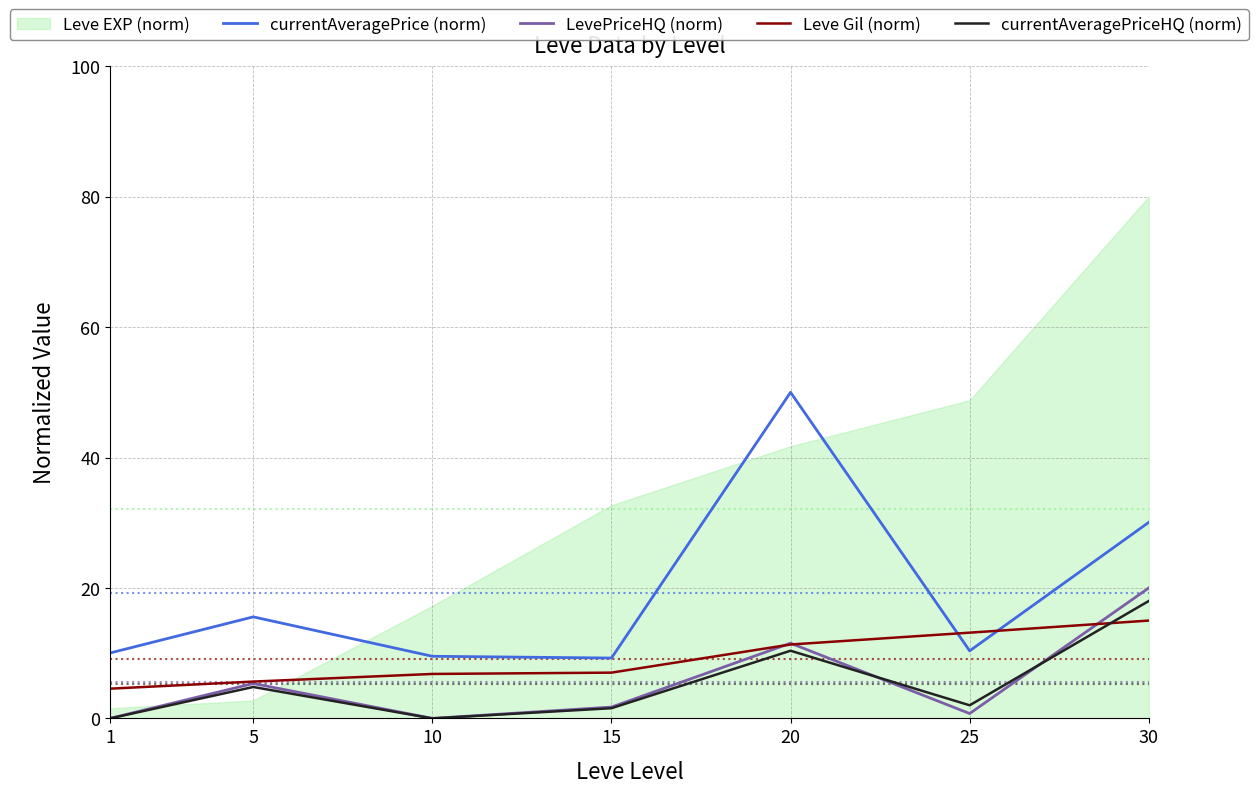

What is the value of the currentAveragePriceHQ (norm) point at the 7th from the left?

18.0